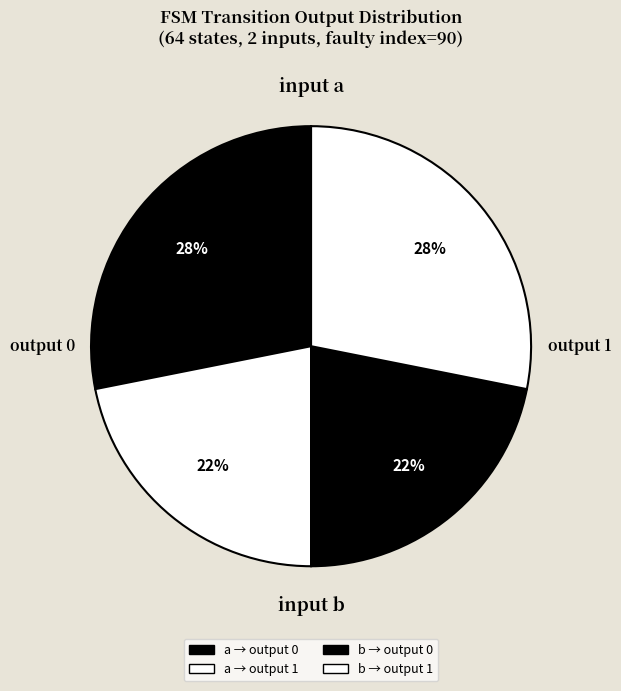

To the nearest percent, what is the average slice percentage?

25%